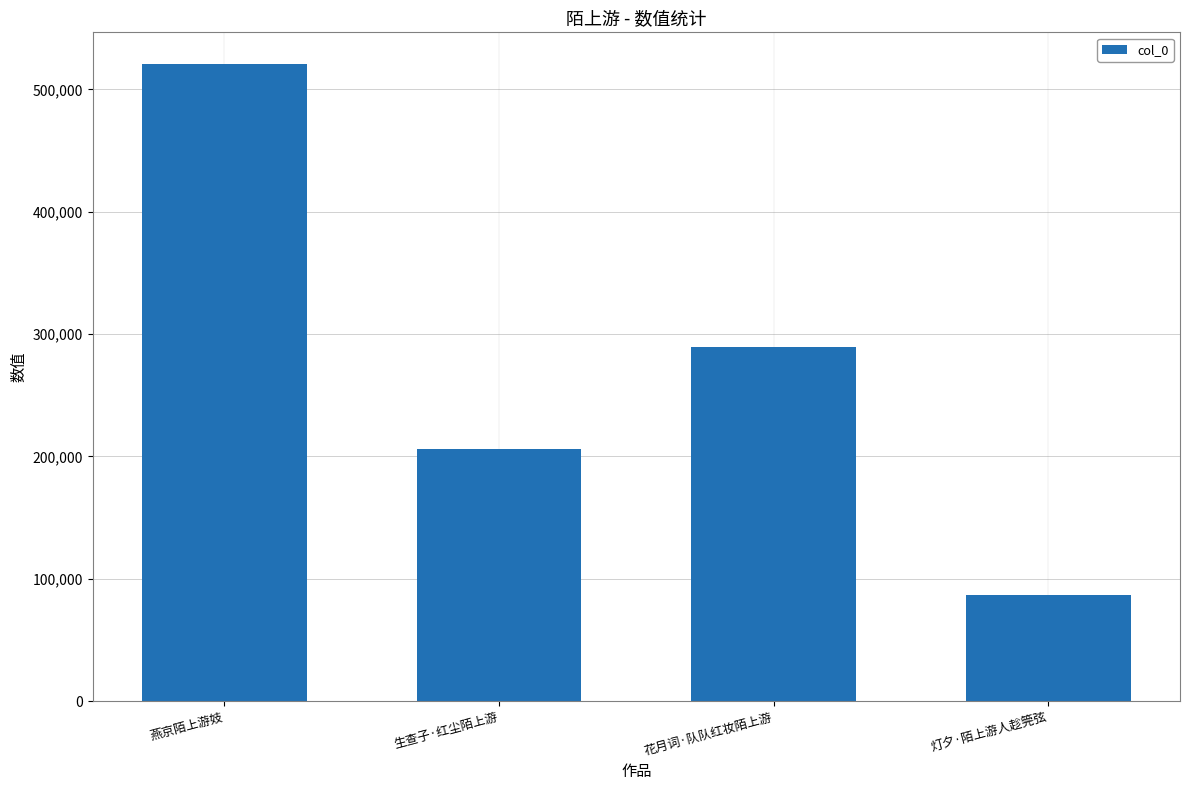

Is it true that the value at 燕京陌上游妓 is 114230?

False